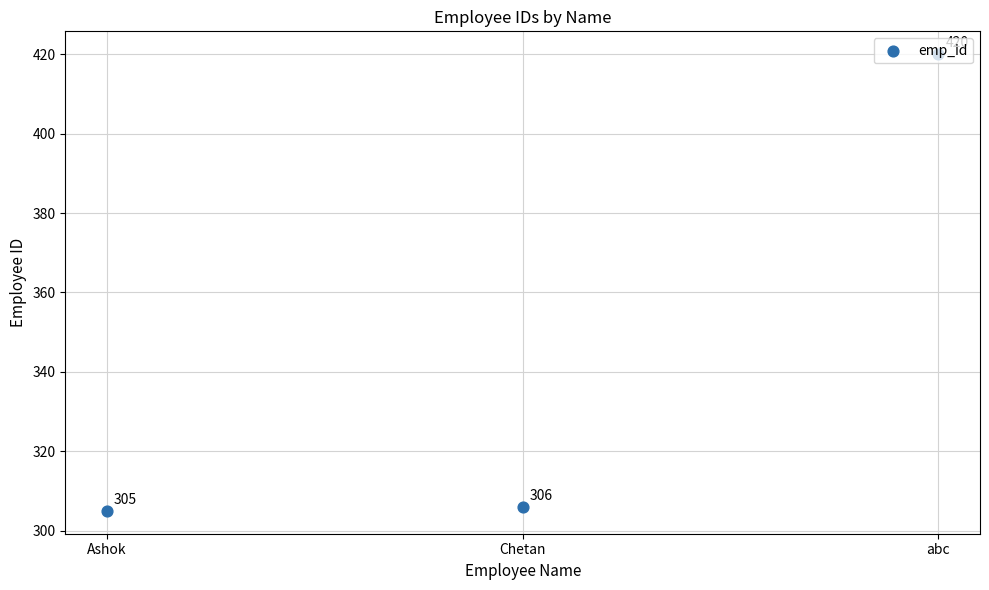

Between Ashok and abc, which is larger?

abc